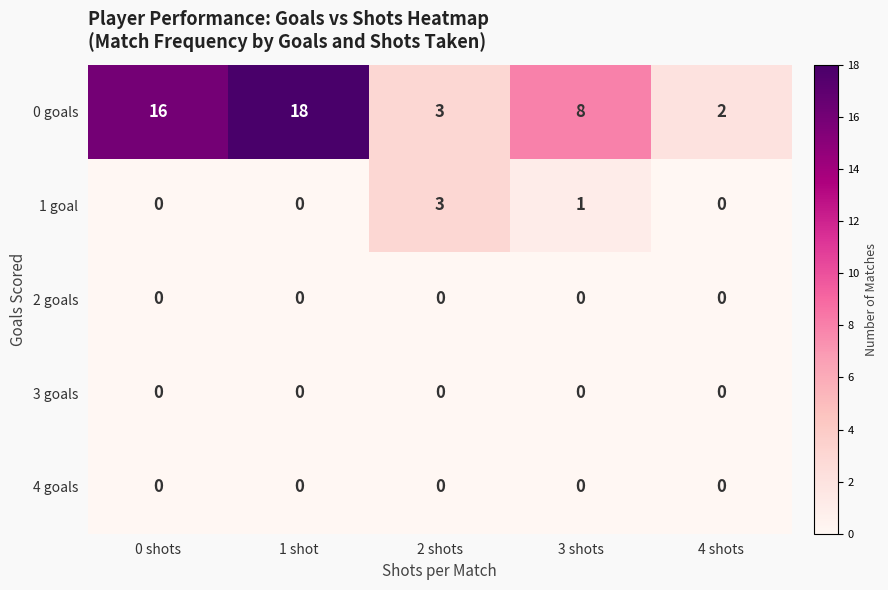

At which category is the sum across all series the highest?

1 shot